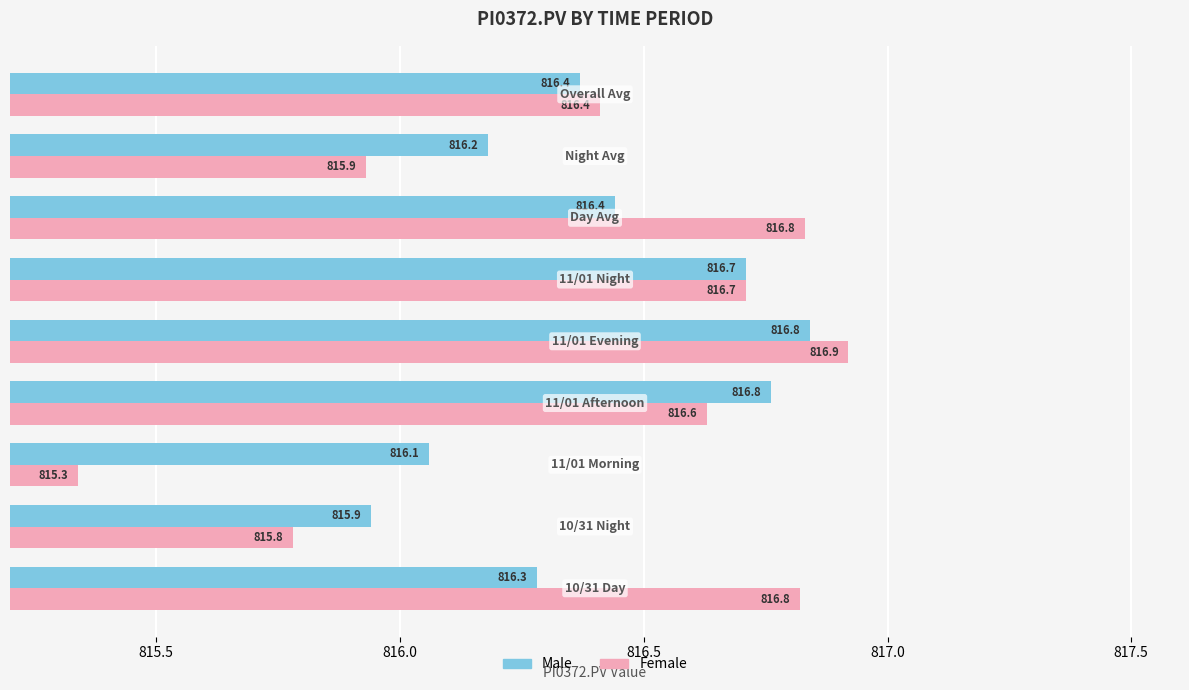

At how many categories does at least one series exceed 815?

9